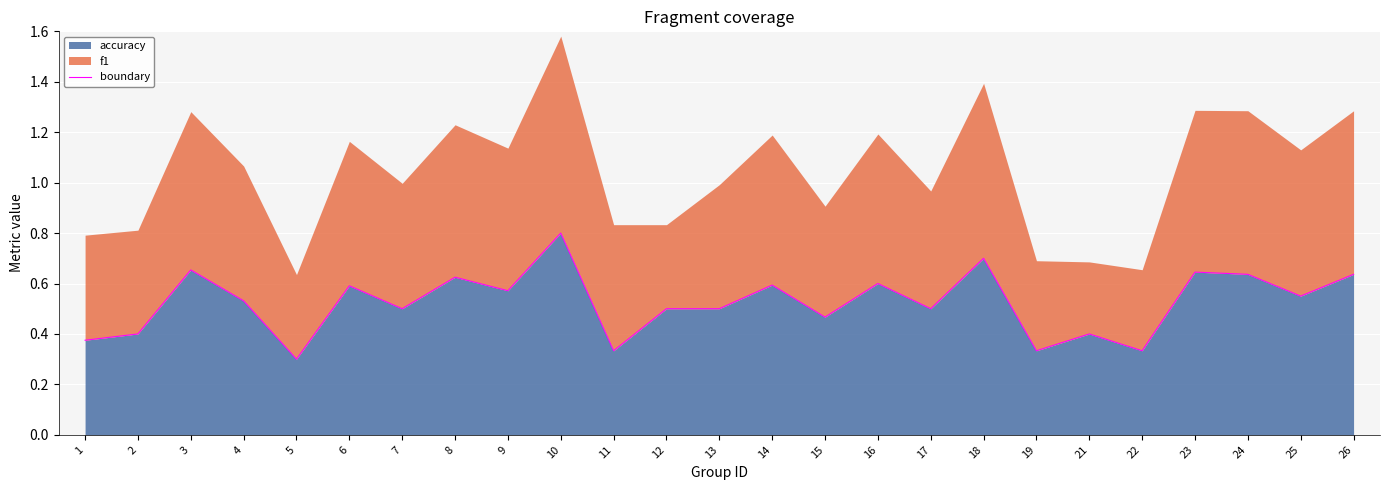

At which category does the data reach its first local valley?

5